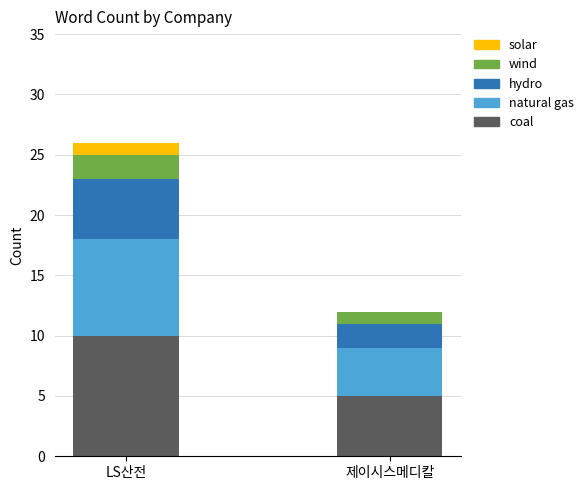

At which category is the sum across all series the highest?

LS산전